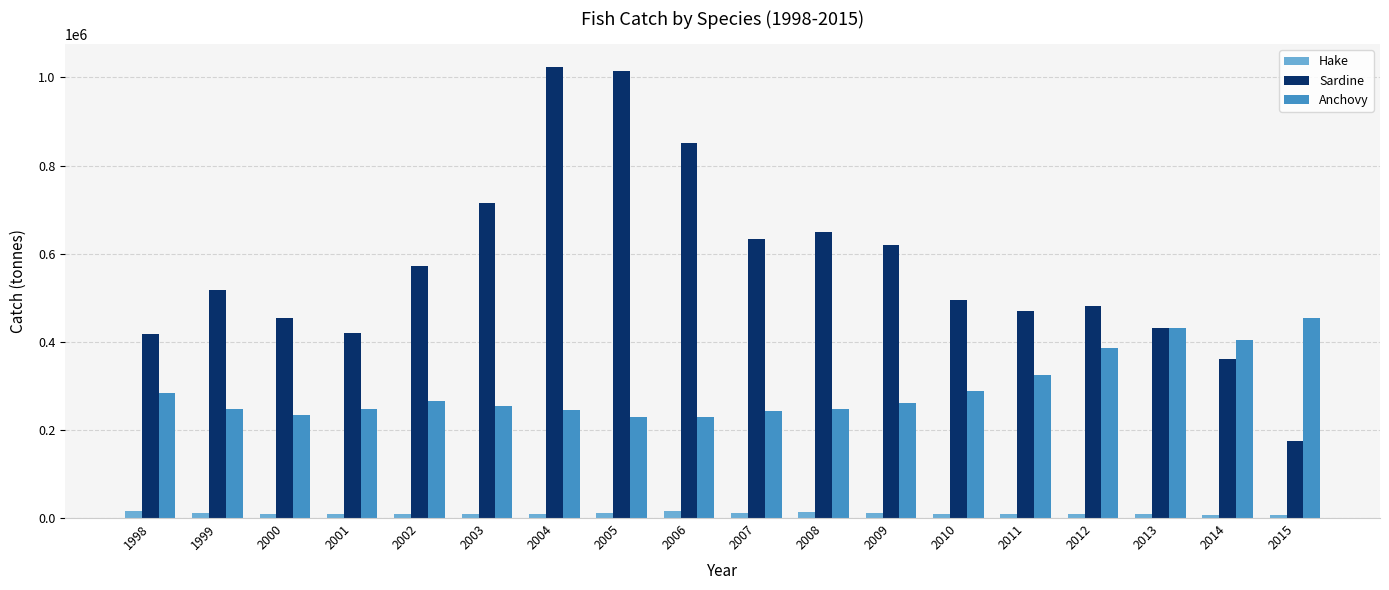

What is the total value across all series at 2009?

890933.2